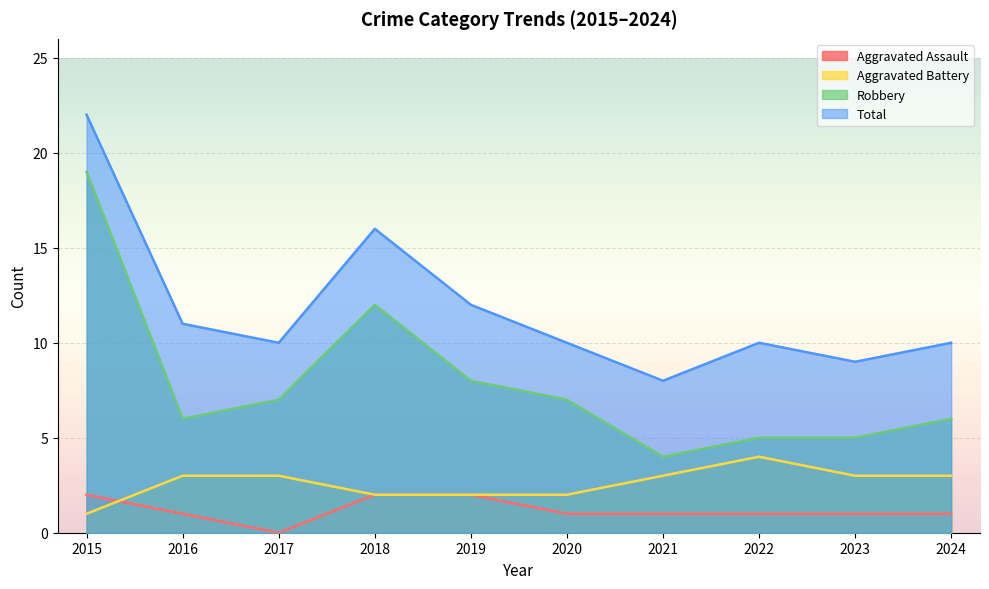

What is the minimum value for Robbery?

4